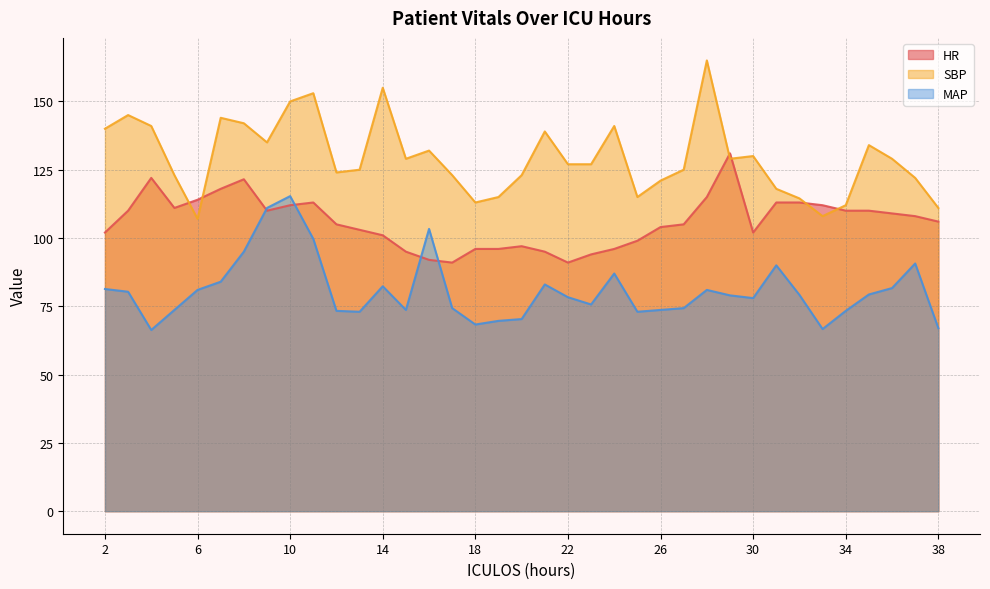

What is the difference between the maximum and minimum values in the MAP series?

49.0